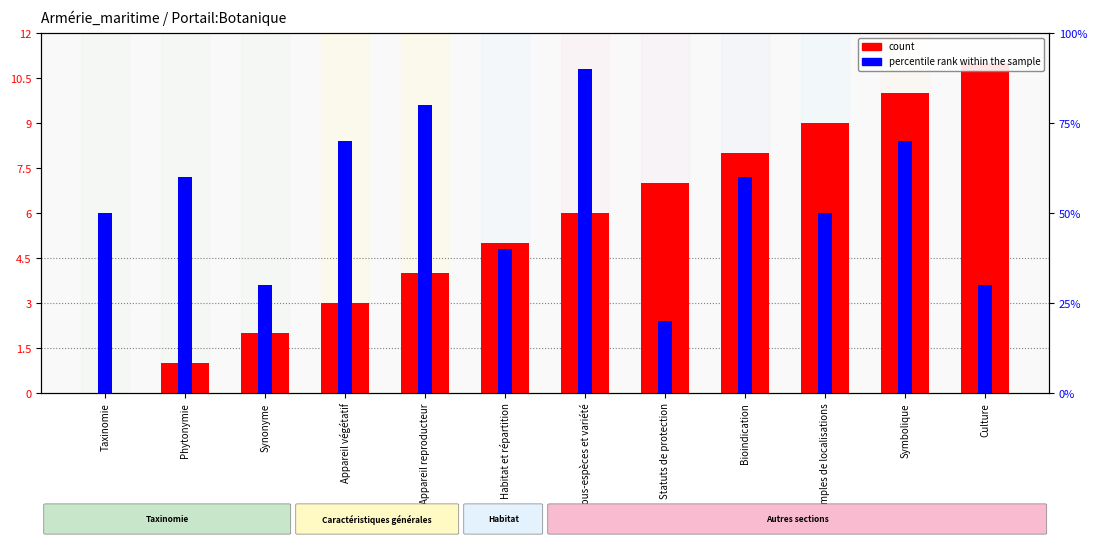

At how many categories does at least one series exceed 7?

8